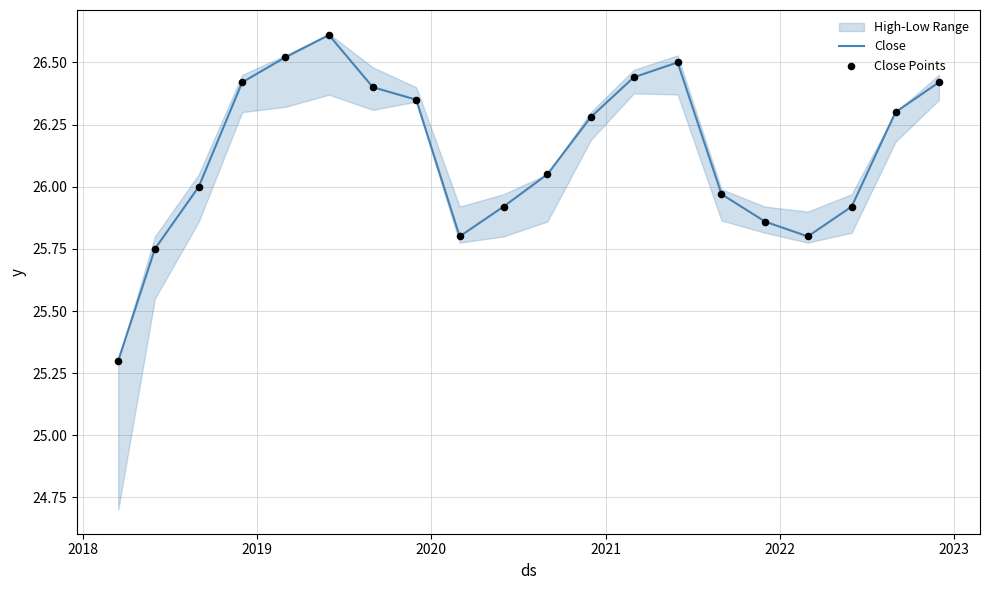

What is the highest value of the Close series?

26.6